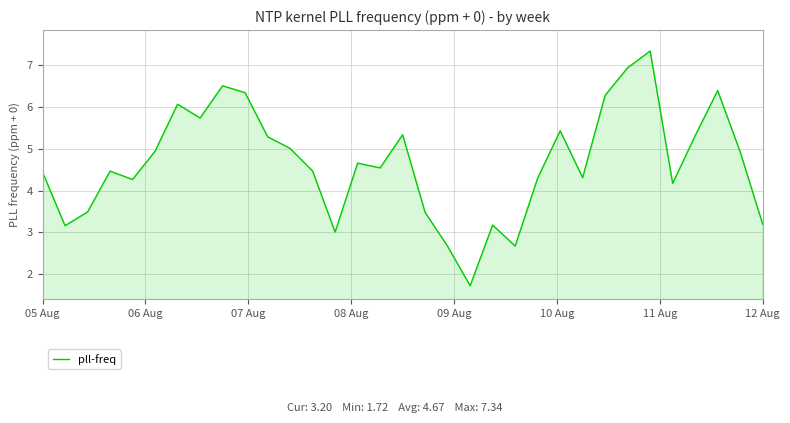

How many distinct data groups are displayed?

1